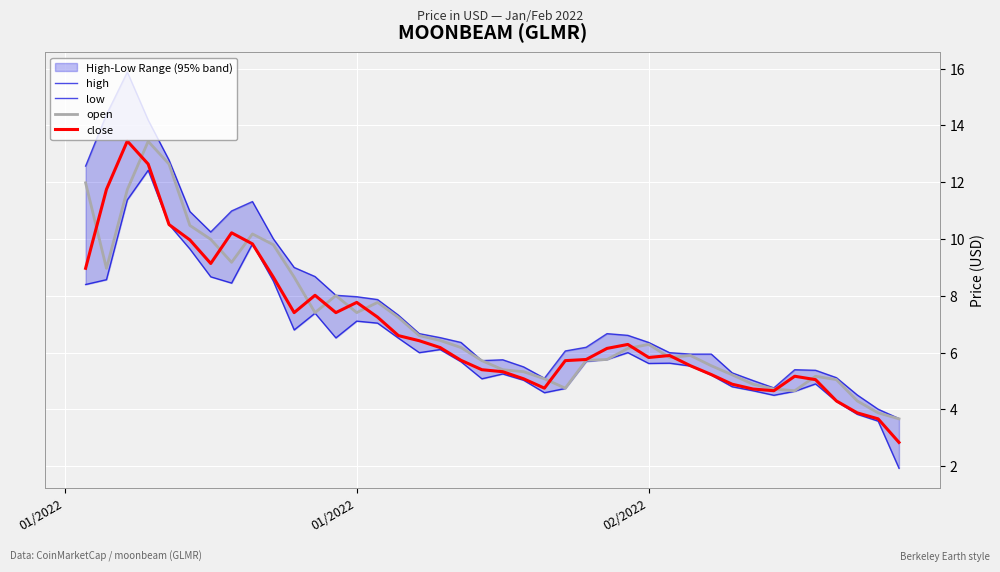

At how many categories does at least one series exceed 11?

6